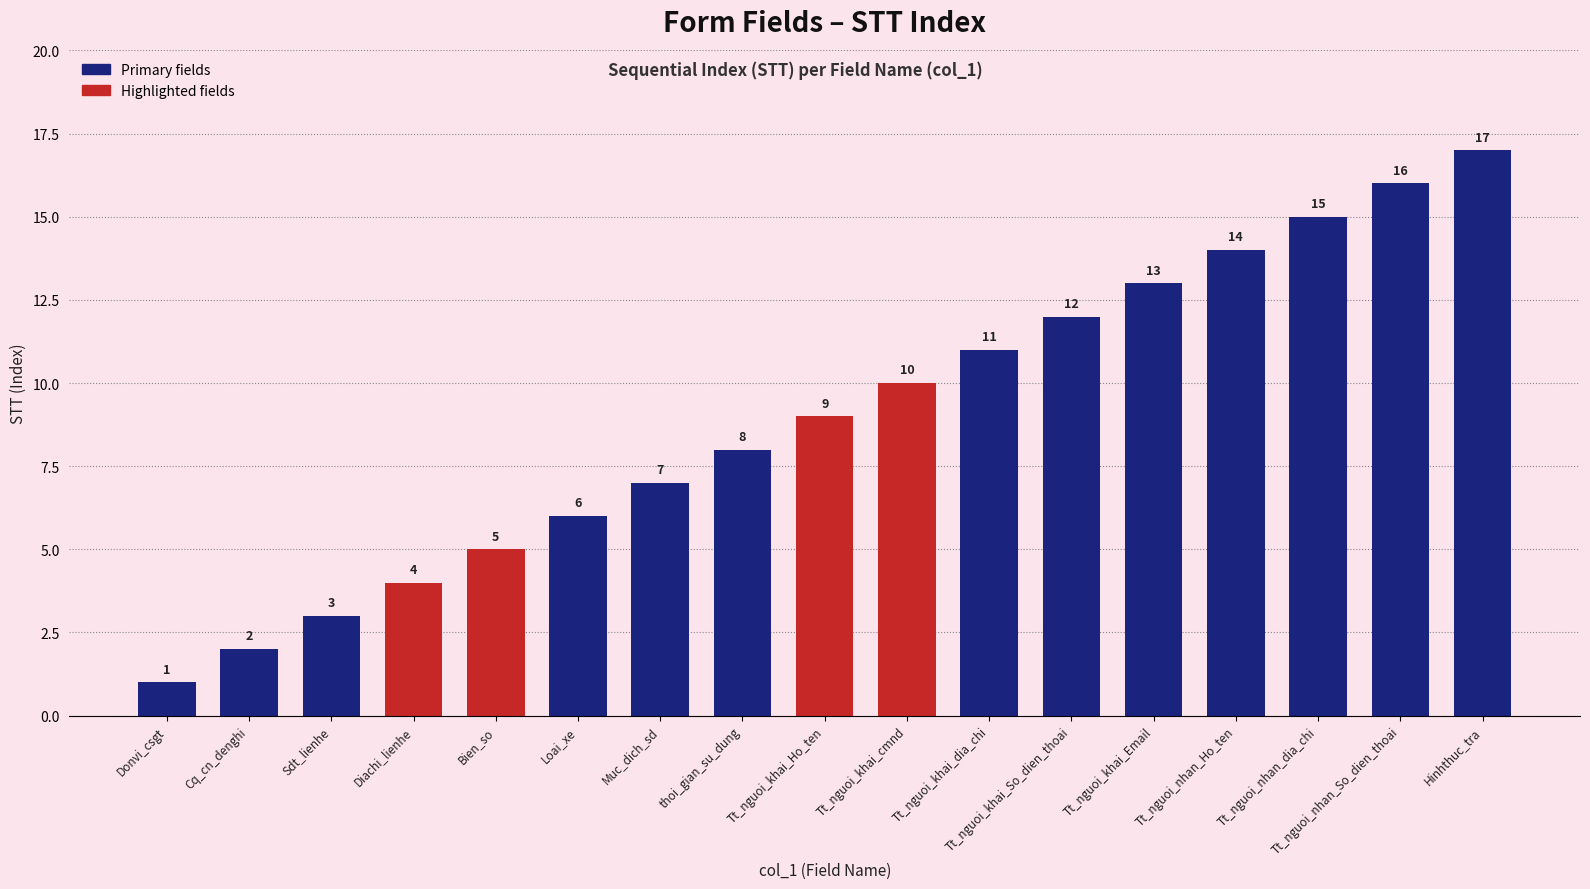

Count the number of data series in this chart.

1